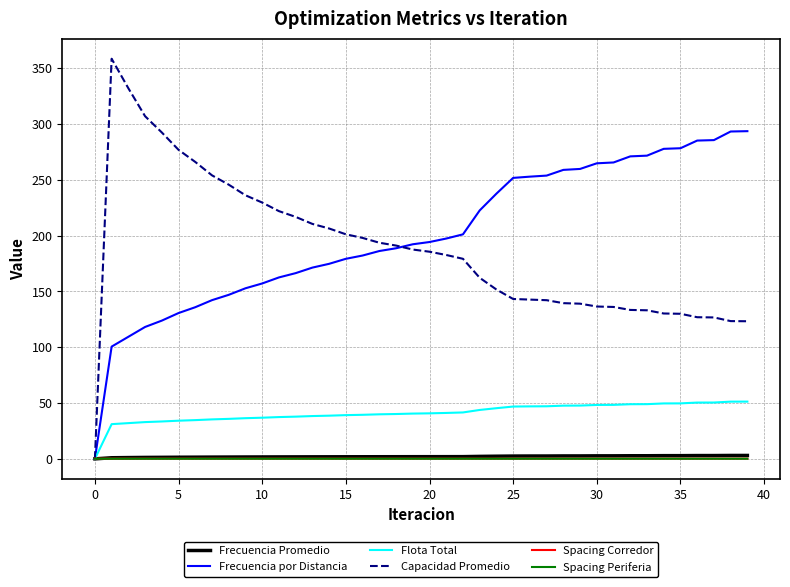

What is the greatest value displayed?

358.4